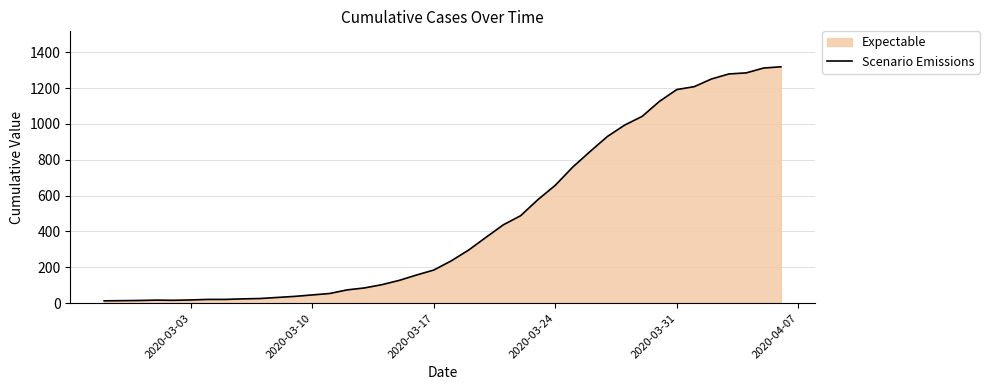

Count the number of values greater than 236.

19